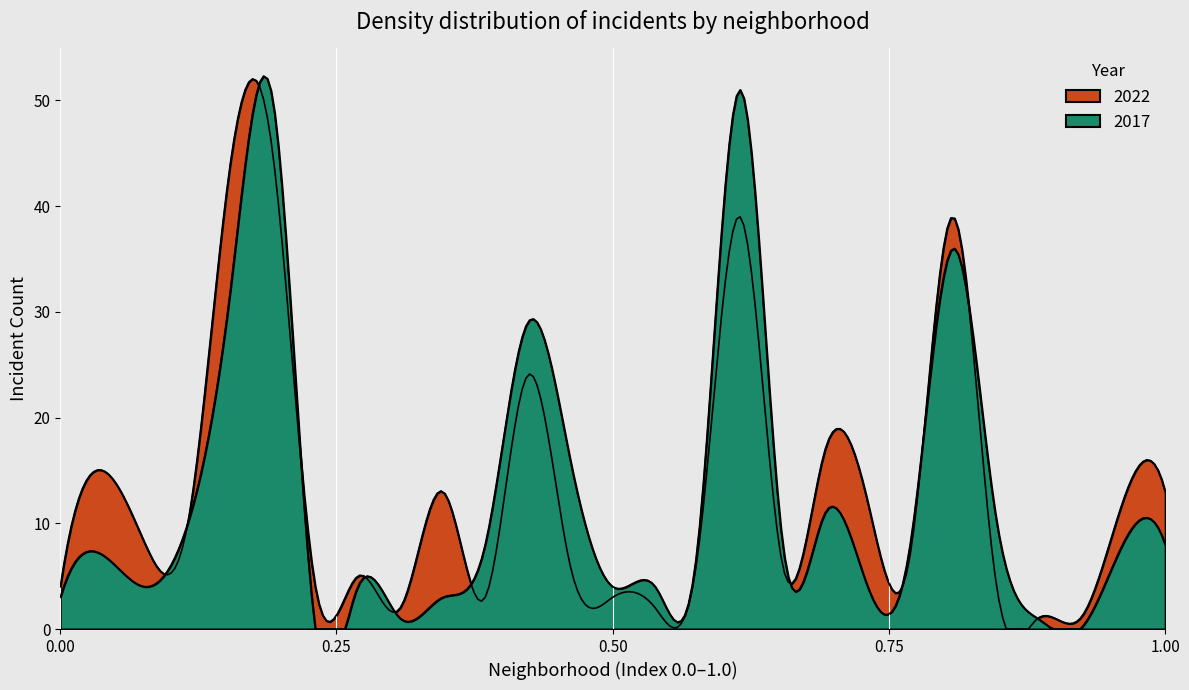

How many interior local valleys does the 2022 series have?

7